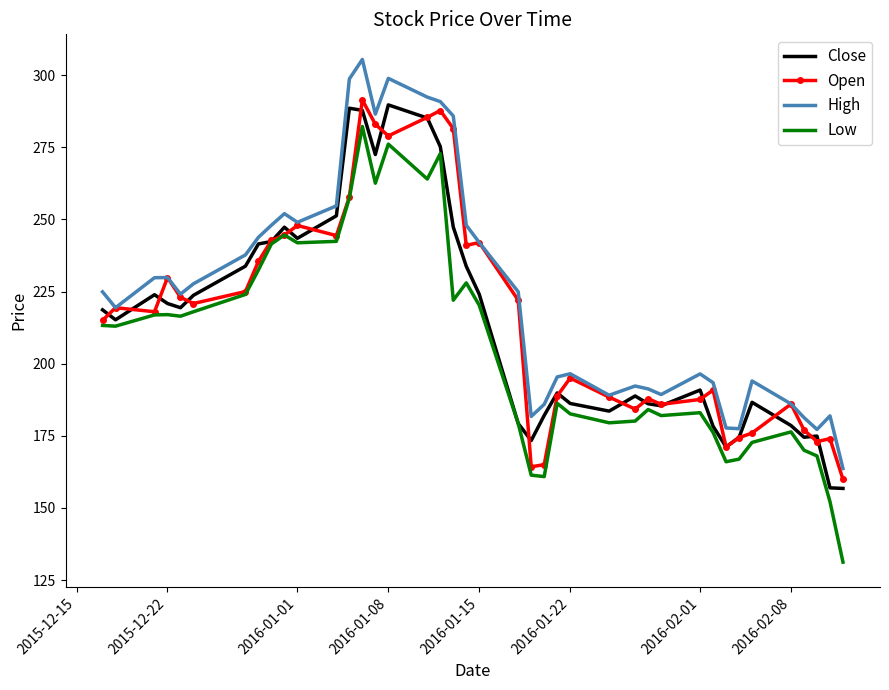

What is the smallest value displayed?

131.2